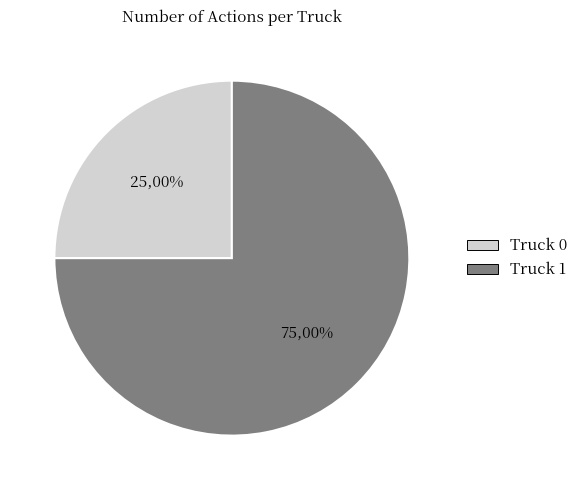

Does Truck 0 represent more than half of the total?

No